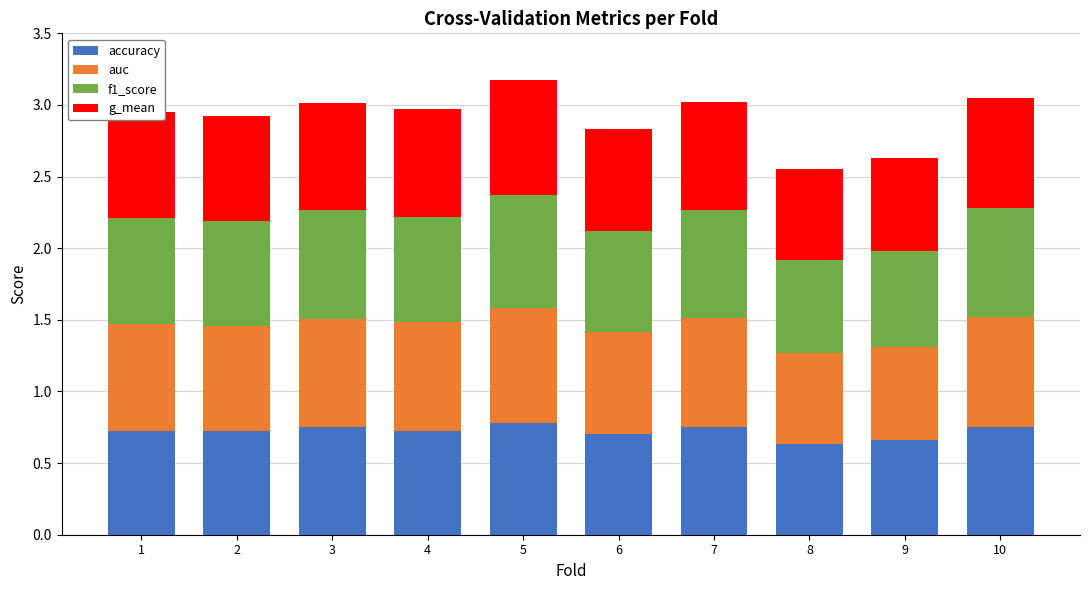

Is it true that accuracy equals 0.3 at 3?

False